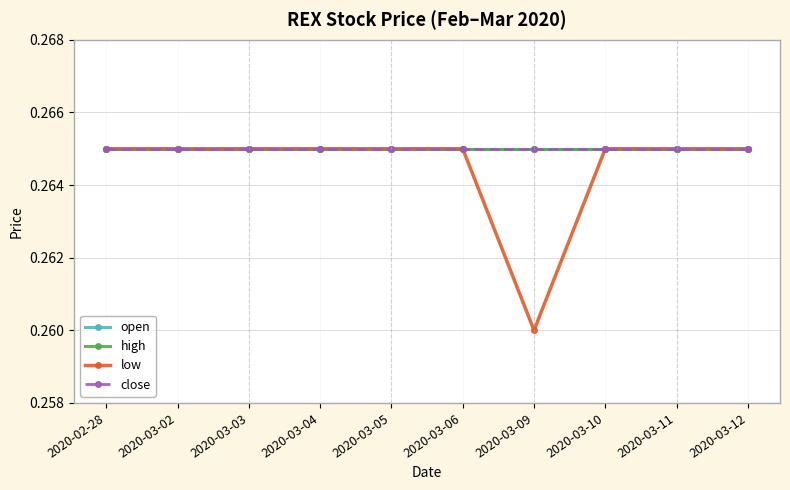

What is the total value across all series at 2020-03-12?

1.1